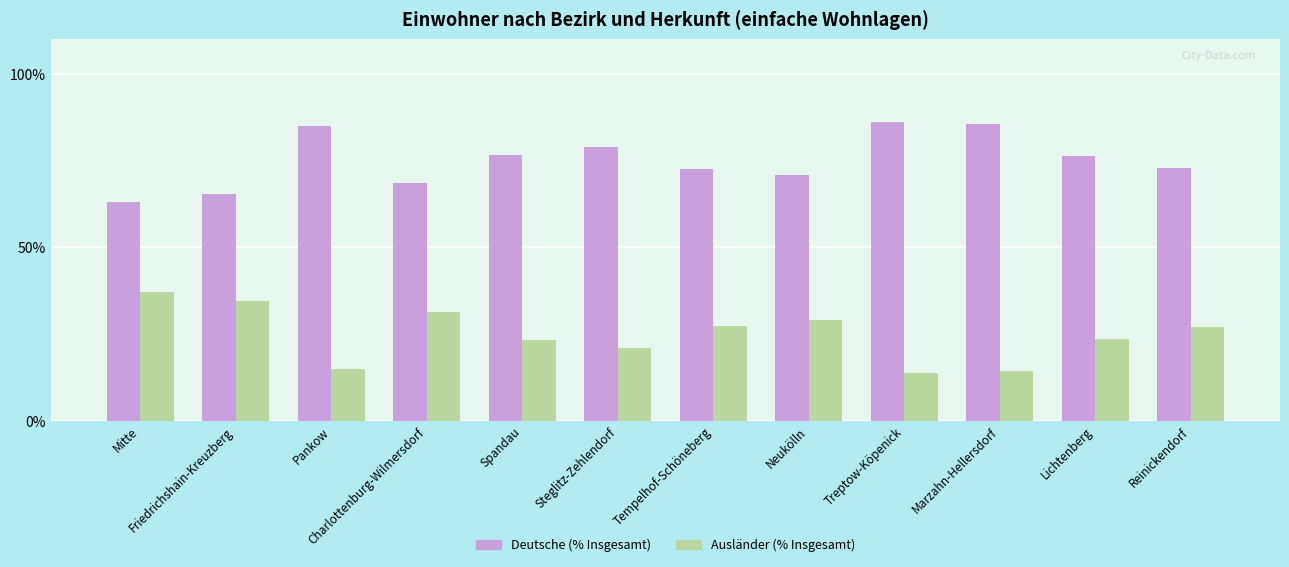

What is the label of the 8th bar from the right?

Spandau